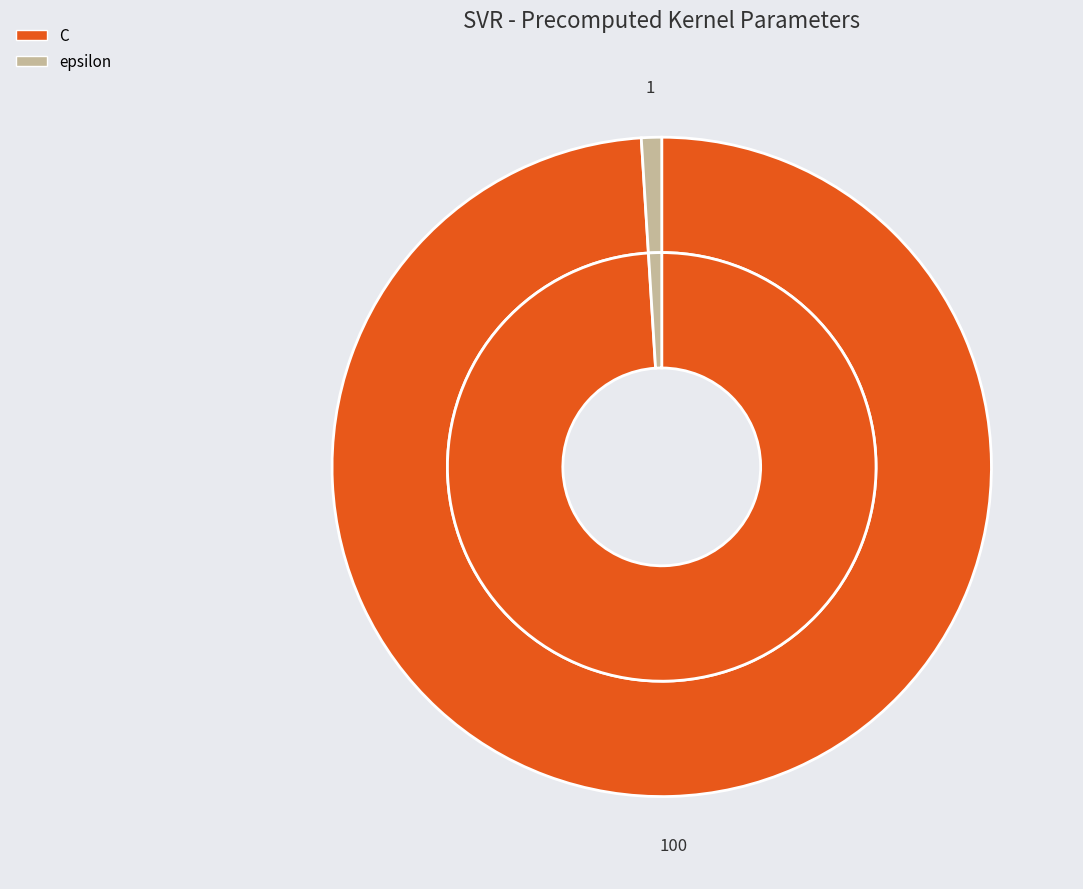

Count the number of slices in the pie.

2